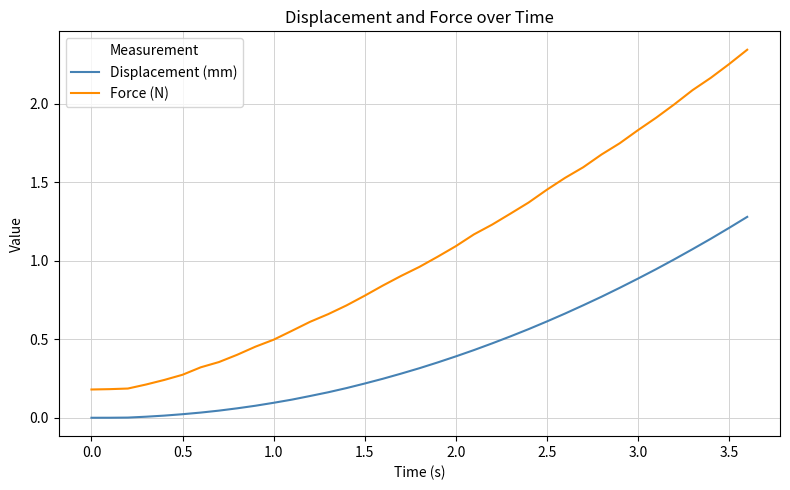

Rank the series by their maximum value, from highest to lowest.

Force (N), Displacement (mm)